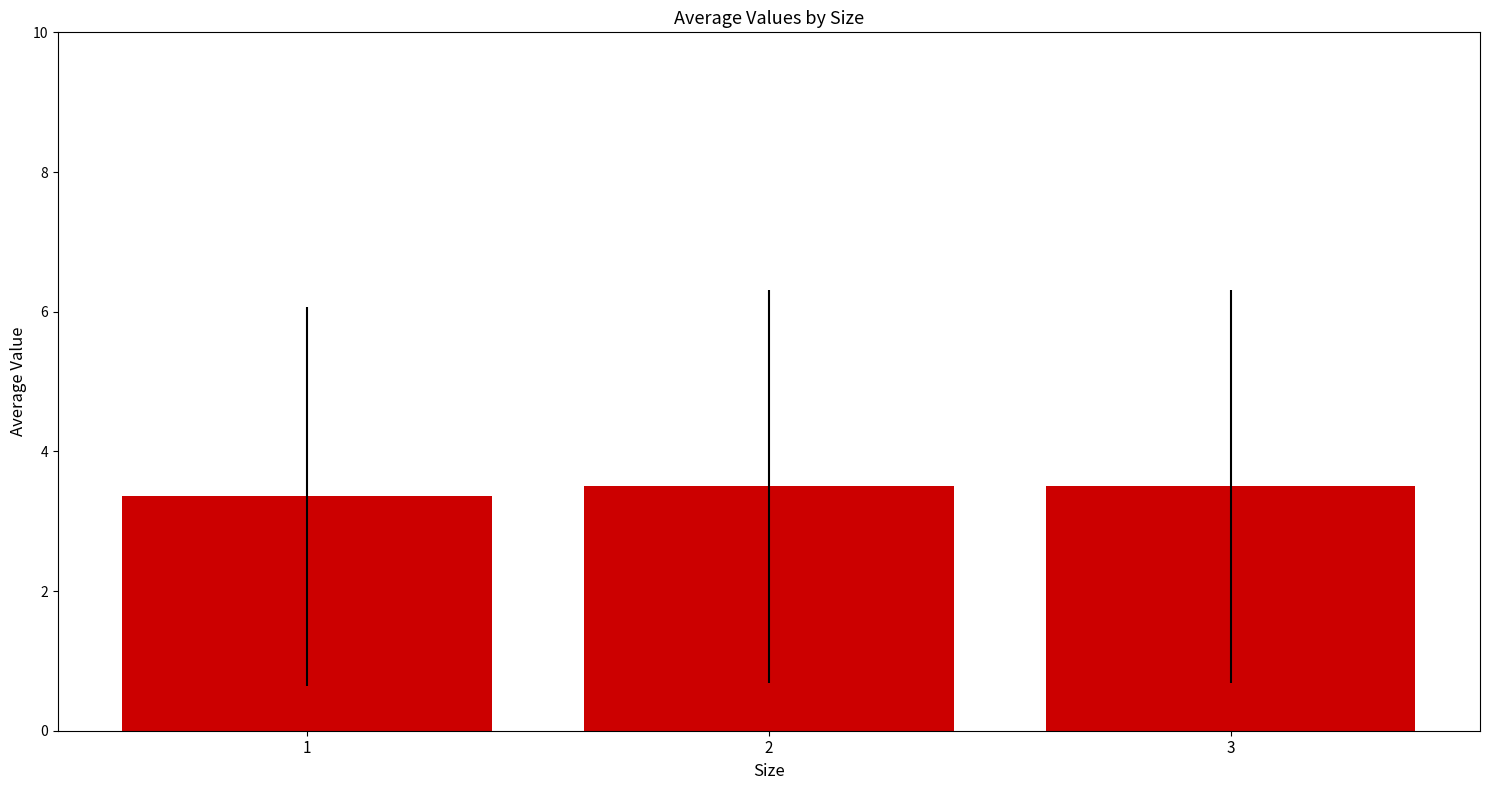

Are the bars horizontal?

No